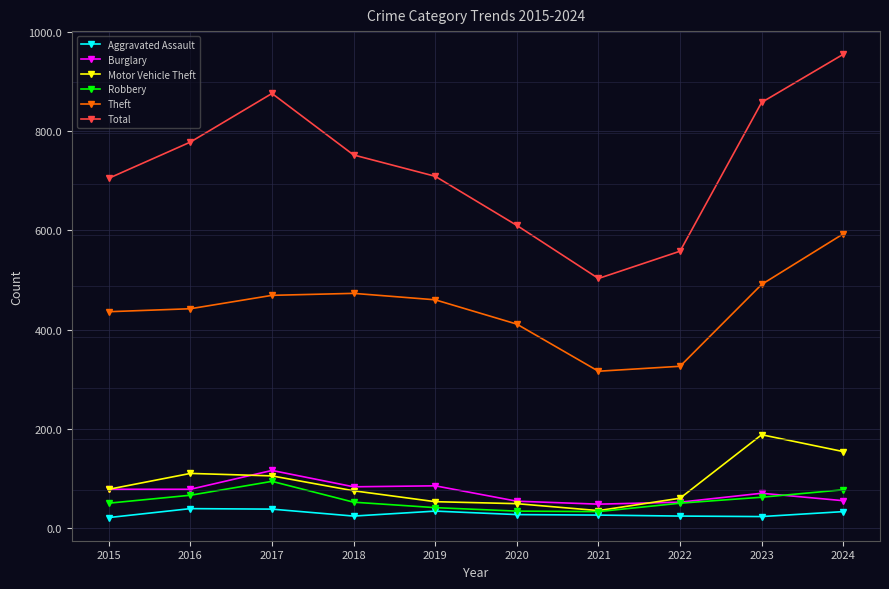

What is the minimum value for Motor Vehicle Theft?

35